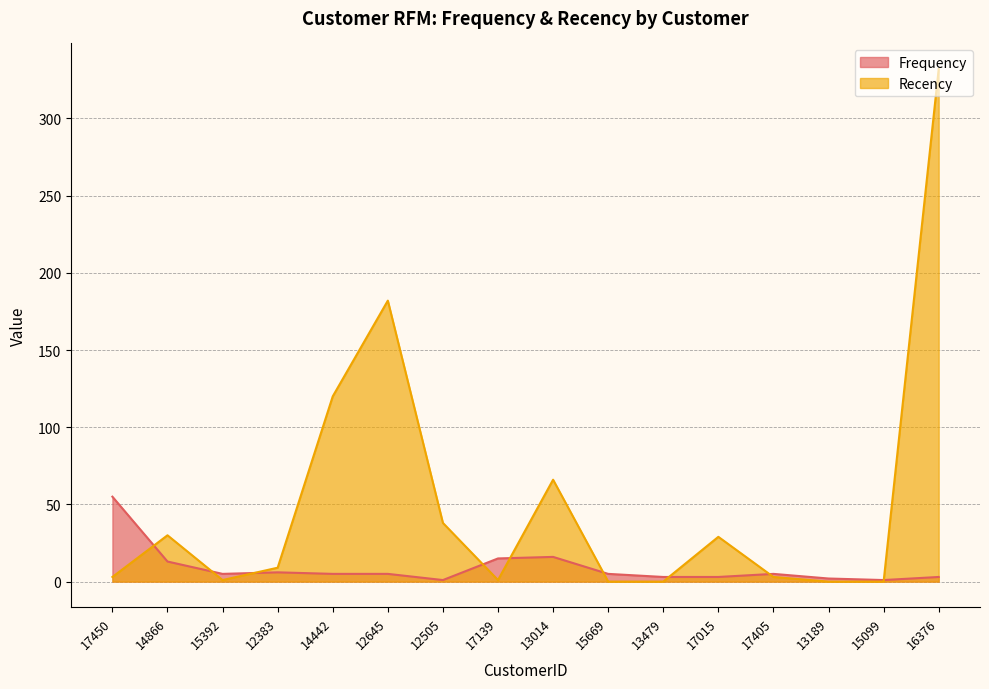

Is it true that Frequency equals 16 at 13014?

True